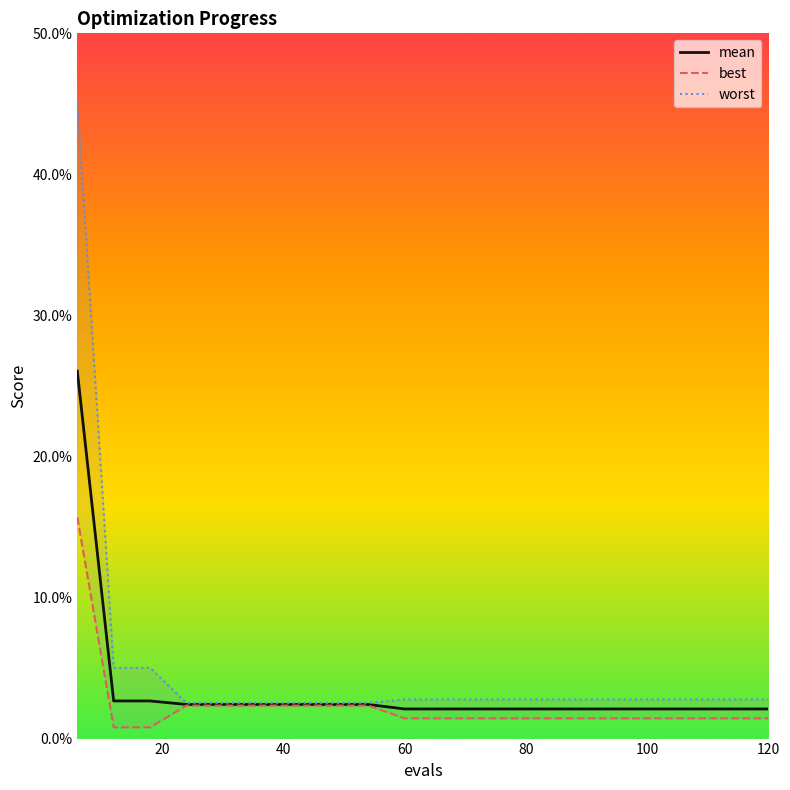

Is it true that mean equals 0.0 at 20?

False